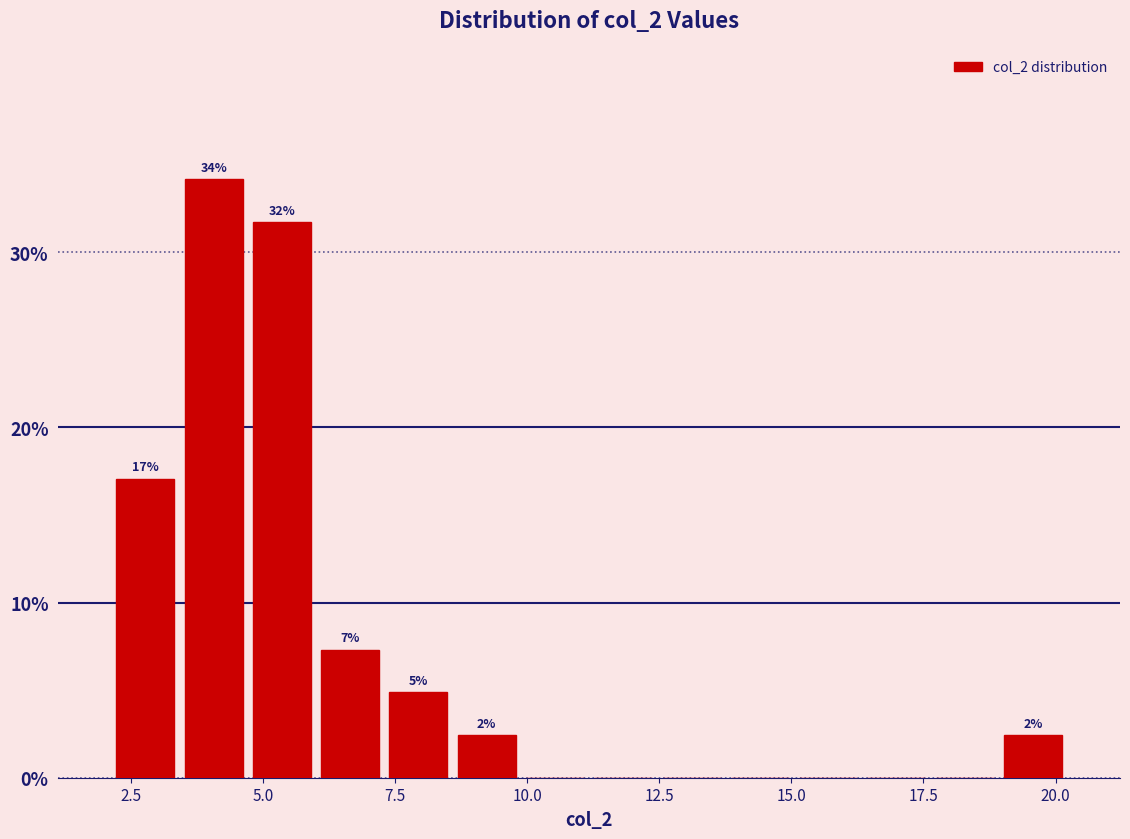

Around what value on the x-axis is the tallest bar? Give the approximate position of its centre, as read against the axis.

4.0